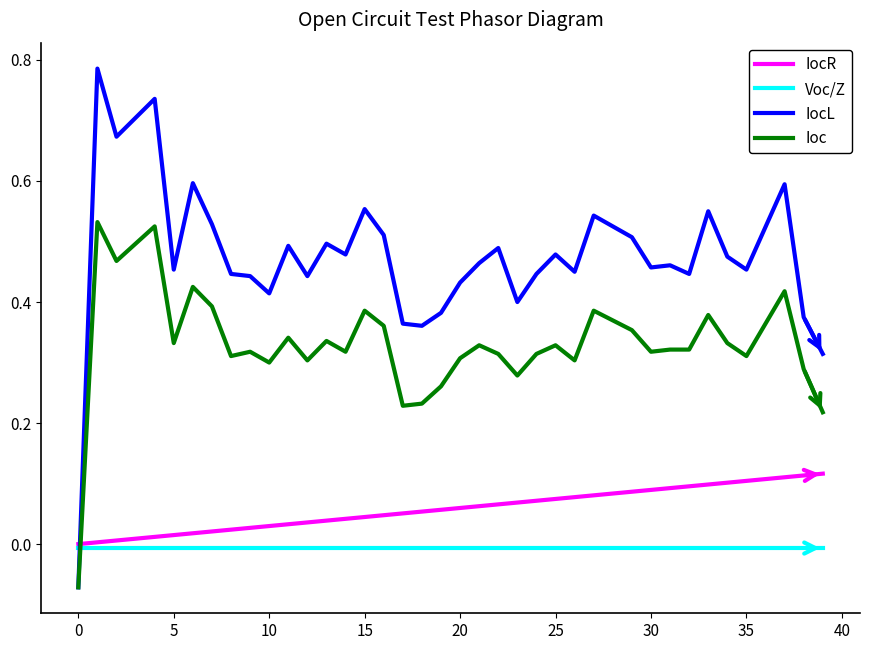

What is the sum of all IocR values?

2.3